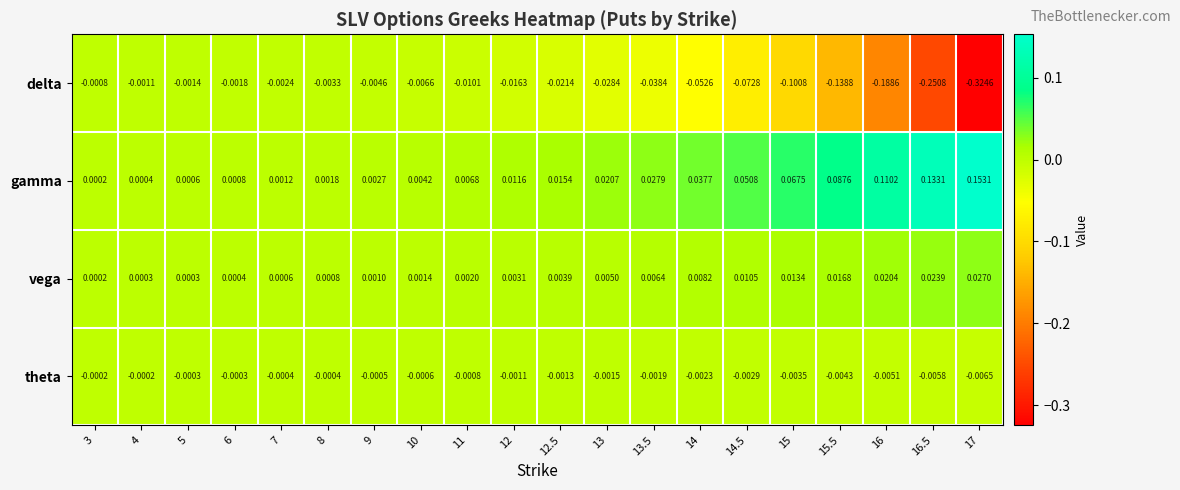

Which series has the largest total across all categories?

gamma